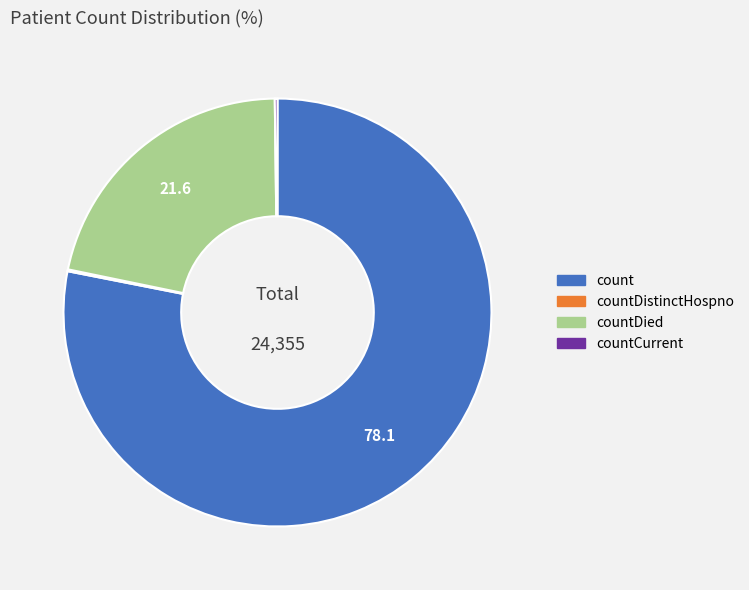

Is there a majority slice in this chart?

Yes